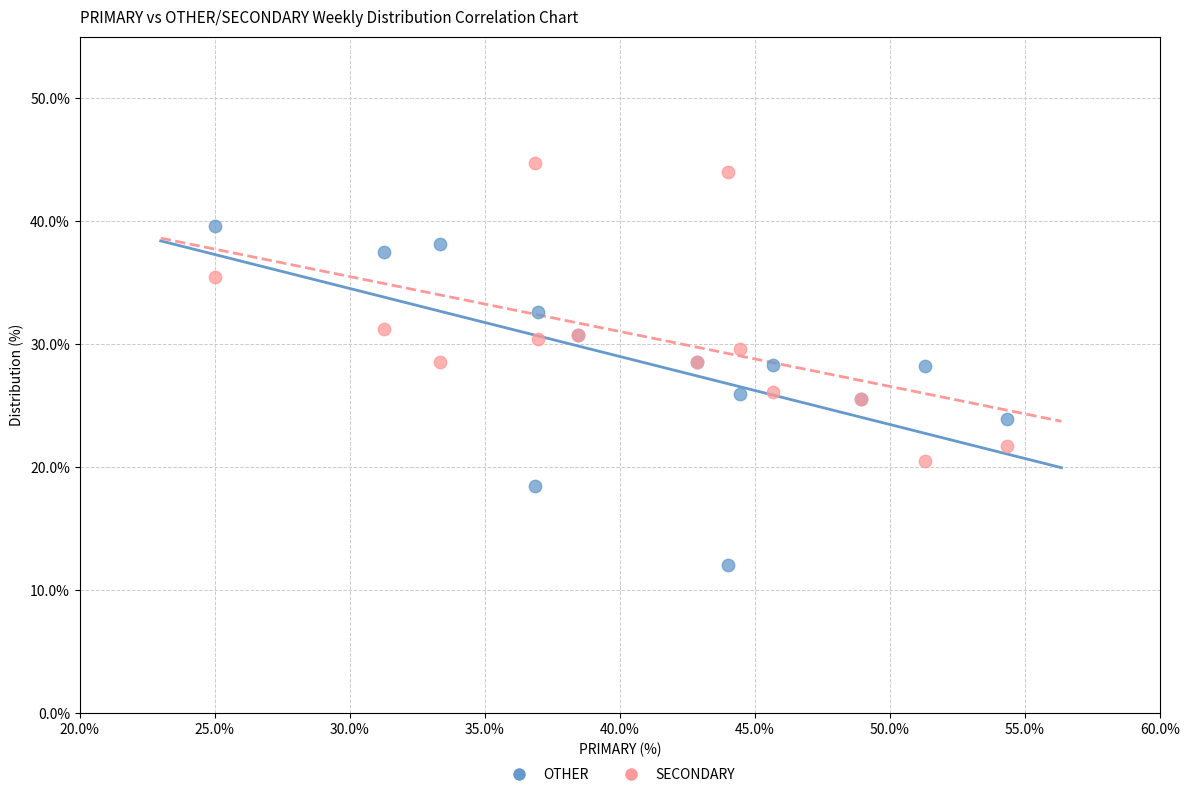

Which series contains the lowest Y value?

OTHER